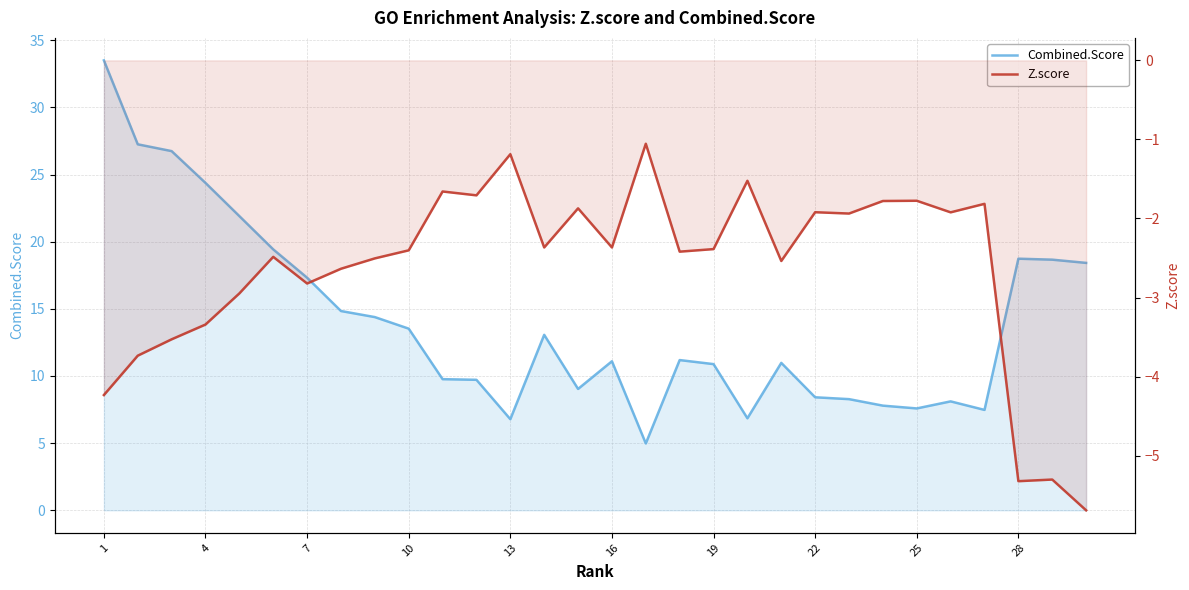

Reading left to right, extract all data points from this chart.

Combined.Score: 33.5	27.2	26.7	24.4	21.9	19.4	17.3	14.8	14.4	13.5	9.8	9.7	6.8	13.1	9.0	11.1	5.0	11.2	10.9	6.9	11.0	8.4	8.3	7.8	7.6	8.1	7.5	18.7	18.7	18.4
Z.score: -4.2	-3.7	-3.5	-3.3	-2.9	-2.5	-2.8	-2.6	-2.5	-2.4	-1.7	-1.7	-1.2	-2.4	-1.9	-2.4	-1.1	-2.4	-2.4	-1.5	-2.5	-1.9	-1.9	-1.8	-1.8	-1.9	-1.8	-5.3	-5.3	-5.7